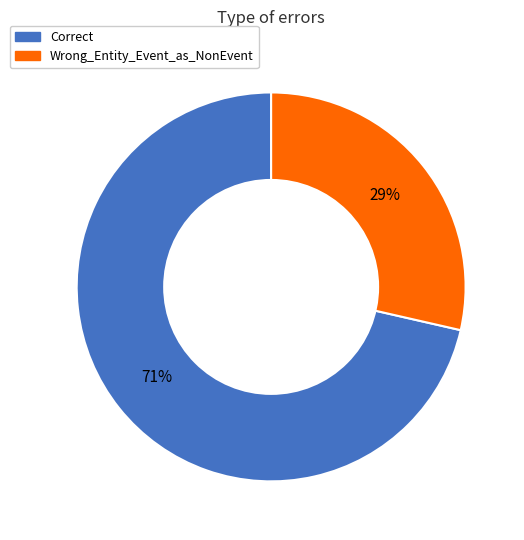

Which category accounts for the majority?

Correct